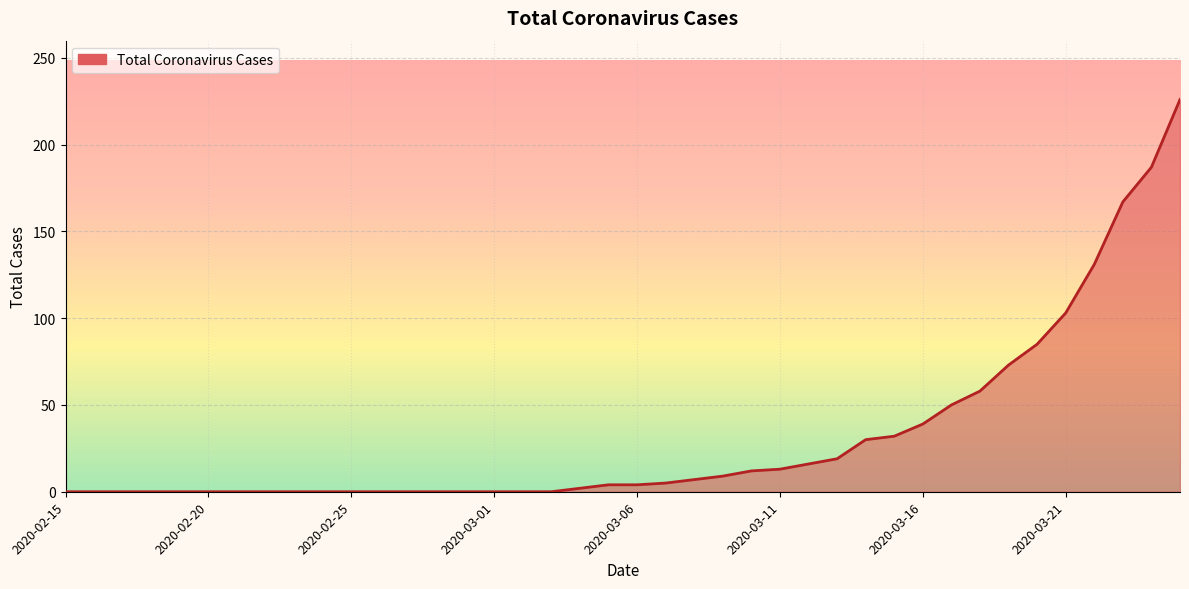

What is the difference between the maximum and minimum values?

226